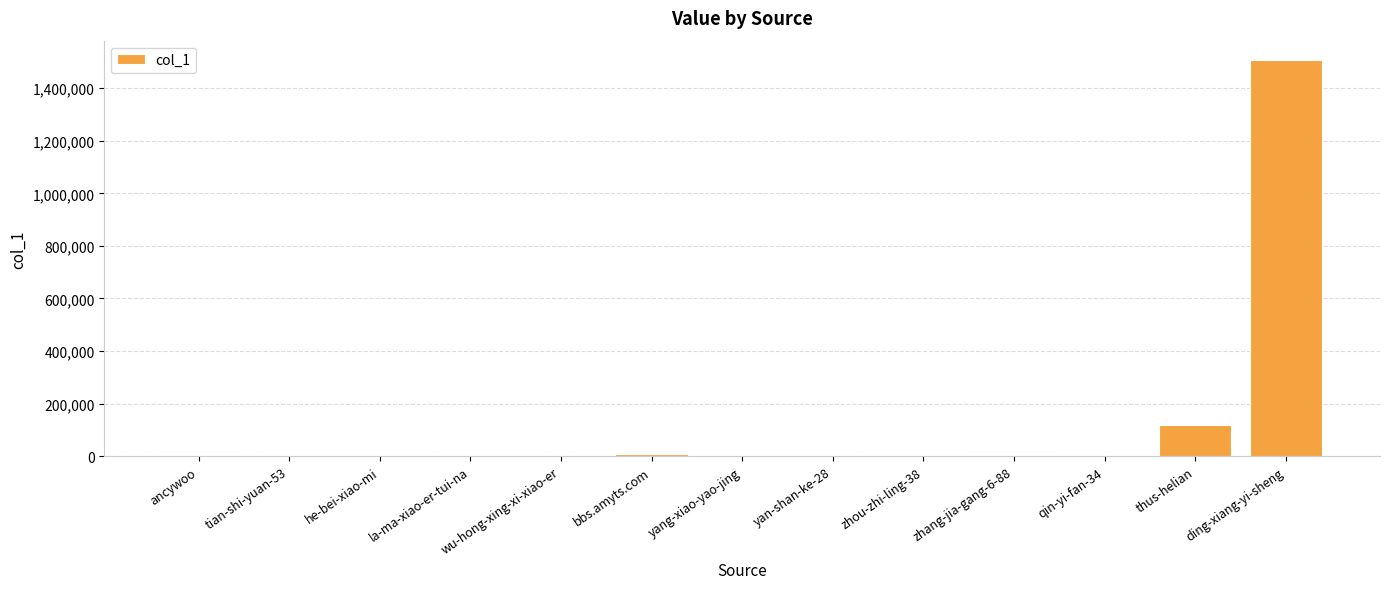

The value at qin-yi-fan-34 is 804. True or false?

True